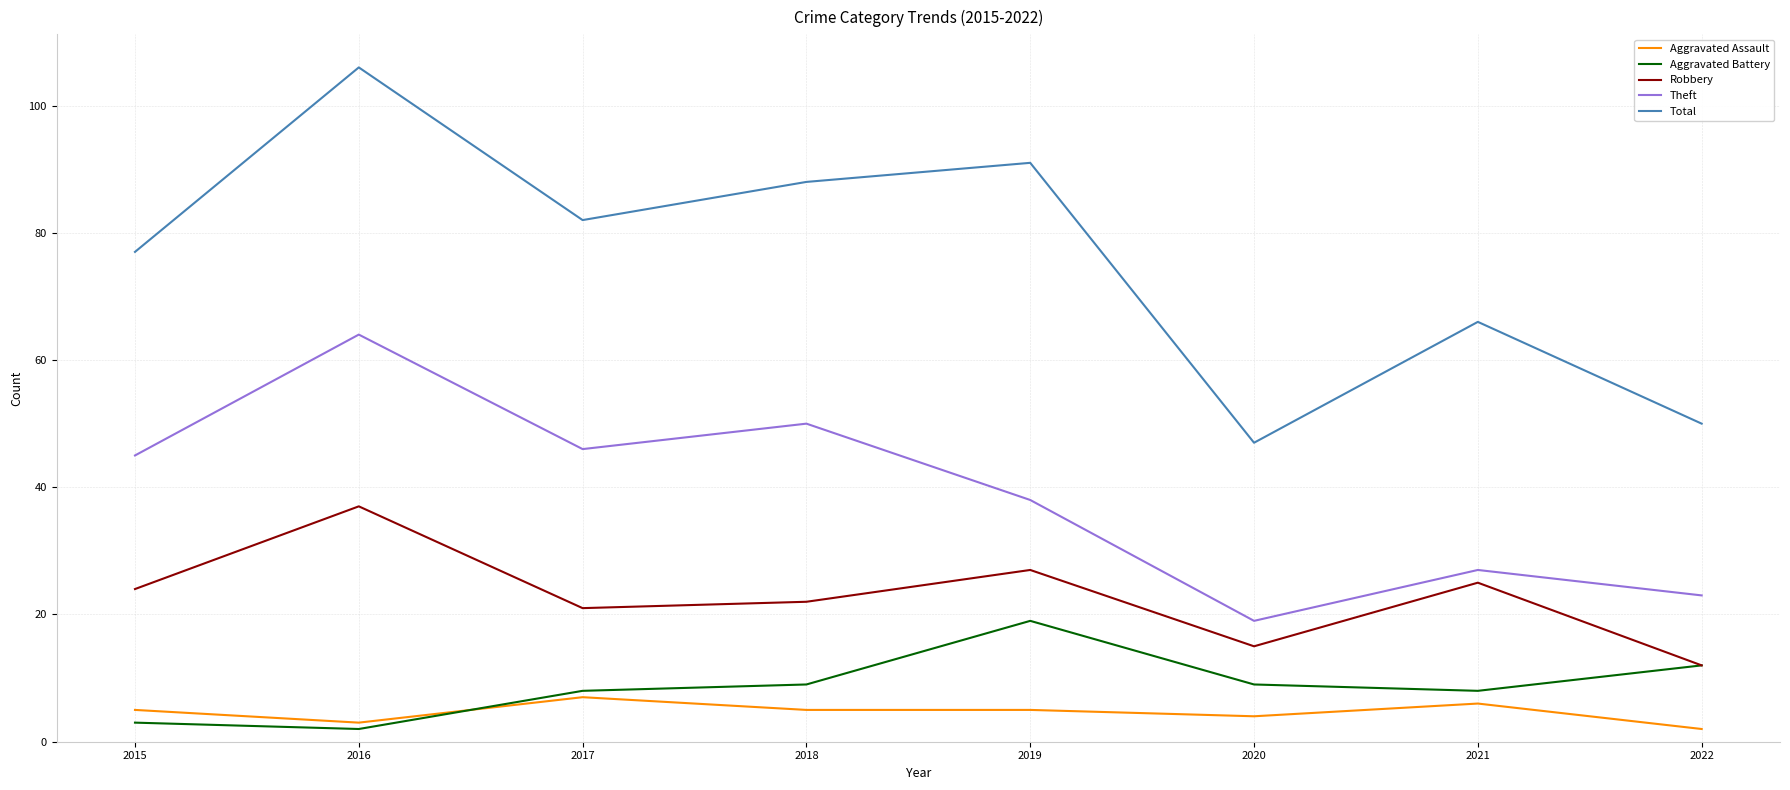

How many values in the Total series are below 82?

4